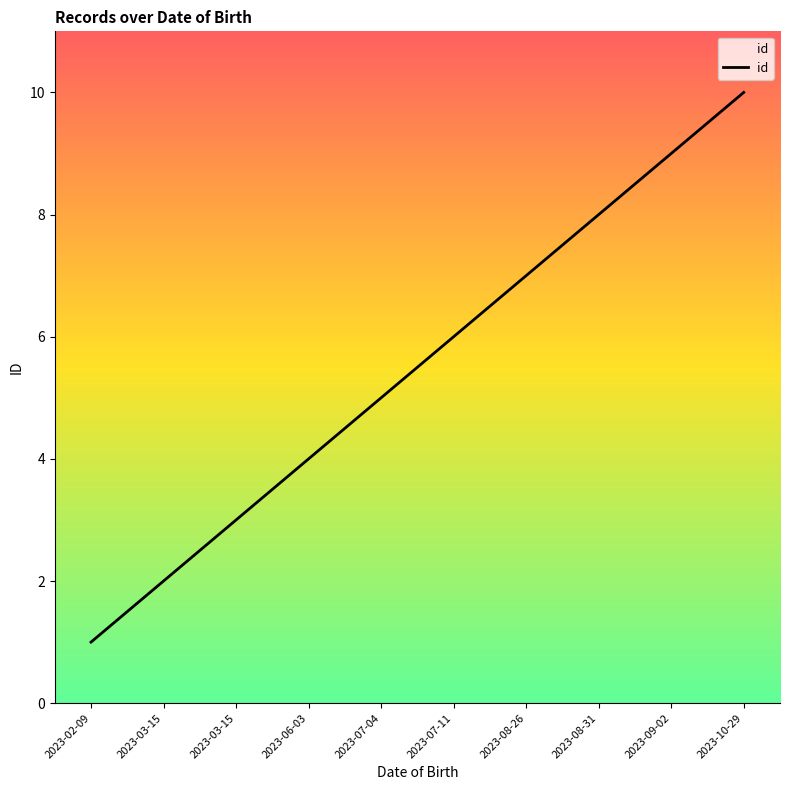

What is the sum of all values?

55